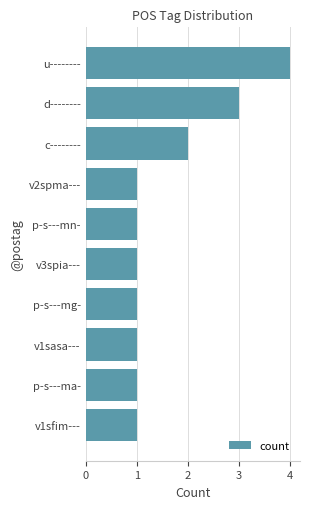

What is the difference between the second highest and minimum values?

2